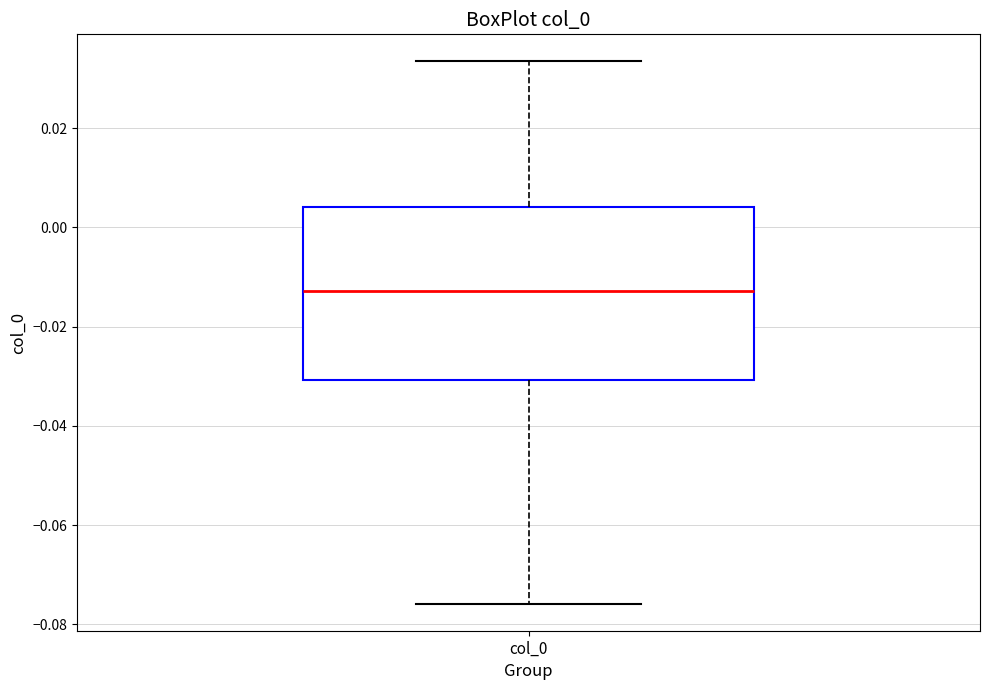

Transcribe this box plot: give where the median line is, the range the box spans, and where the two whiskers end, as read against the y-axis. The values are not printed on the chart, so give them approximately, as read against the axis.

median -0.012, box -0.030 to 0.004, whiskers -0.076 to 0.034